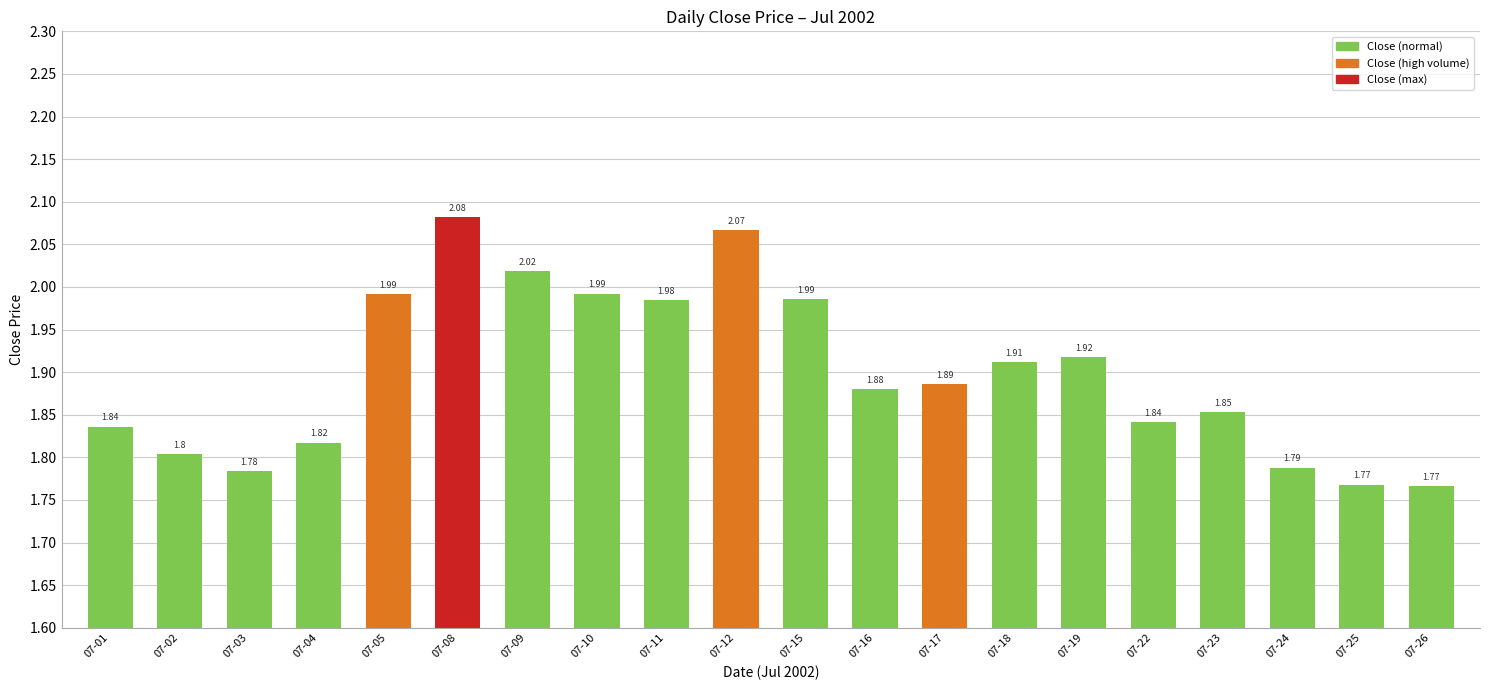

What is the change in value from 07-03 to 07-10?

+0.2